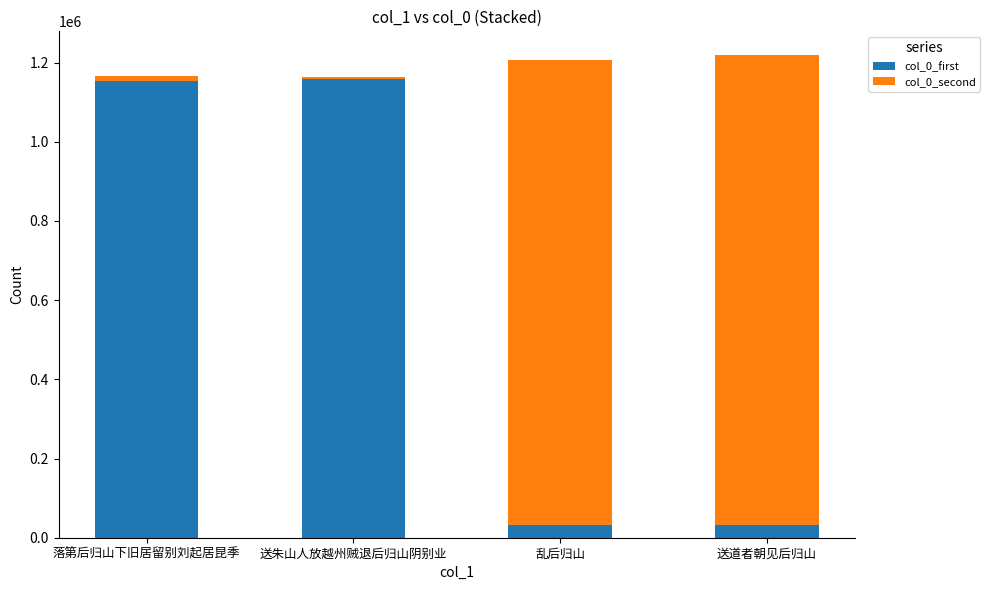

Is it true that col_0_first equals 32013 at 乱后归山?

True